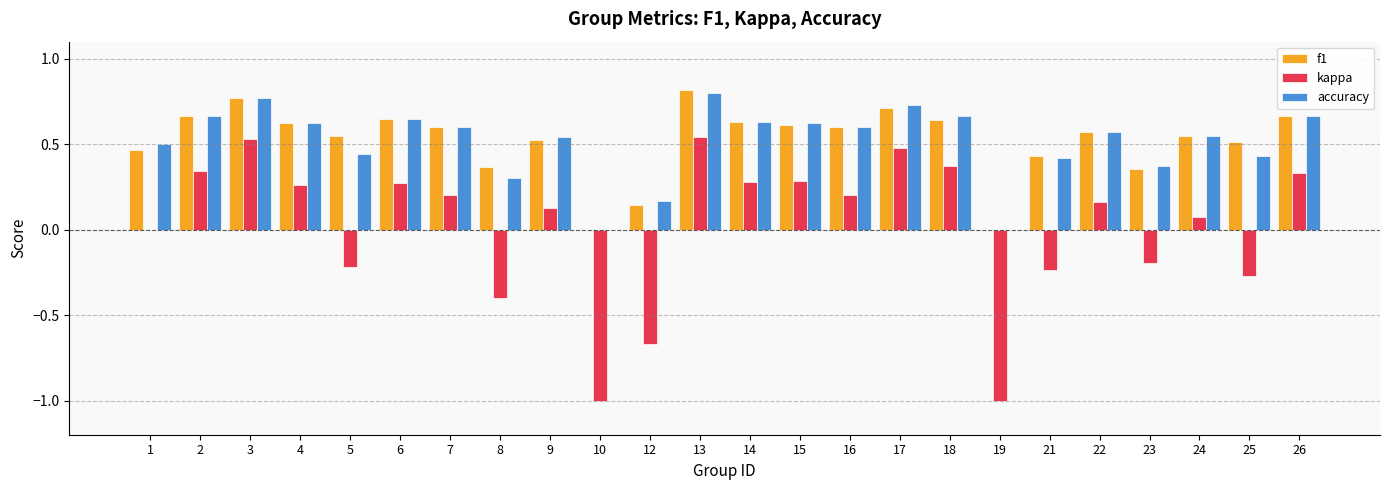

Which series changed the most between 3 and 10?

kappa